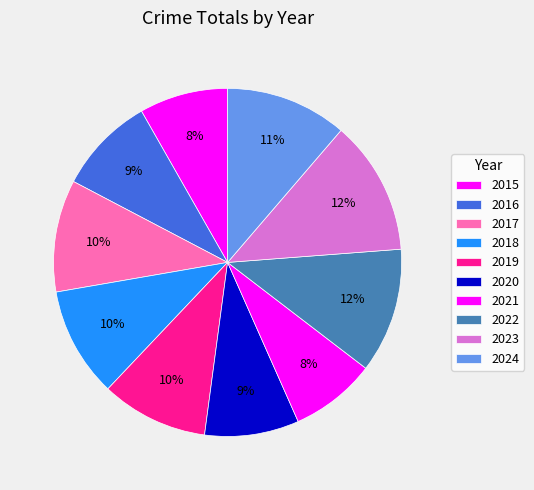

To the nearest percent, what percentage of the pie is 2015?

8%